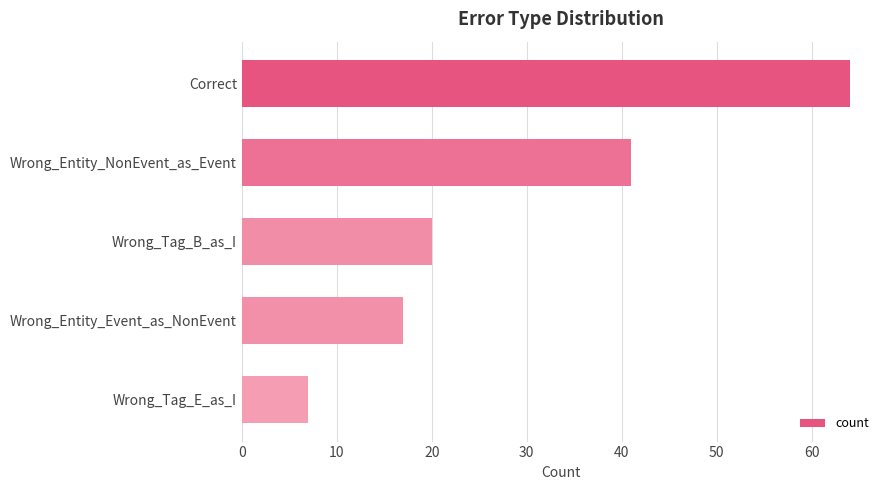

What is the maximum value shown in the chart?

64